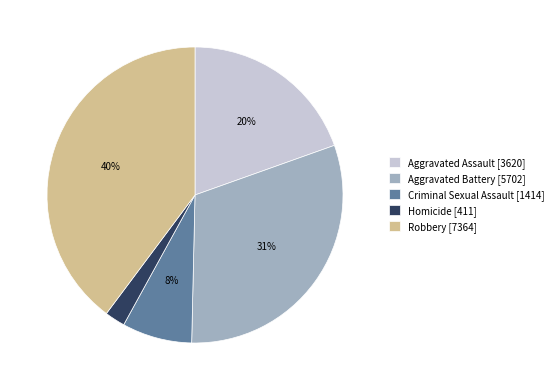

How many segments does this pie chart have?

5